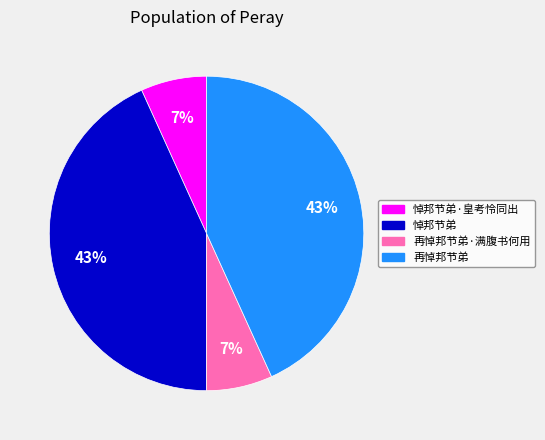

Is there a majority slice in this chart?

No